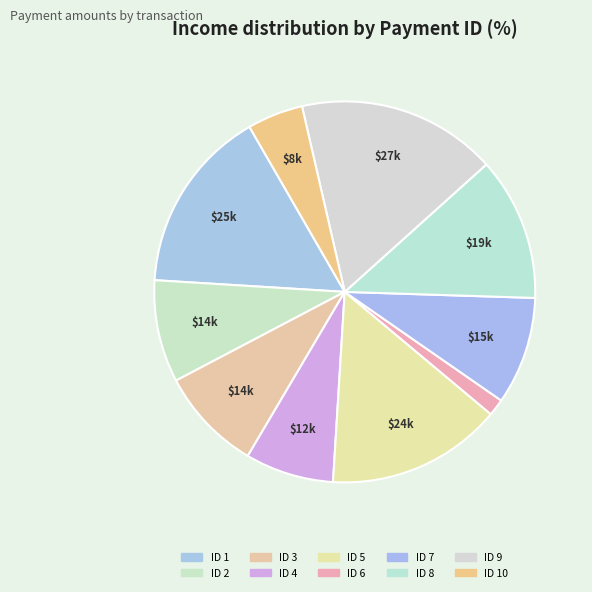

How many segments does this pie chart have?

10